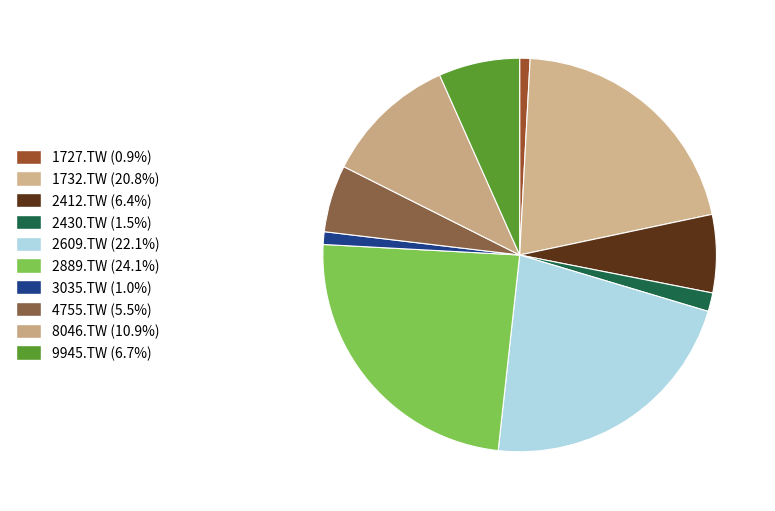

What is the smallest slice in the pie chart?

1727.TW